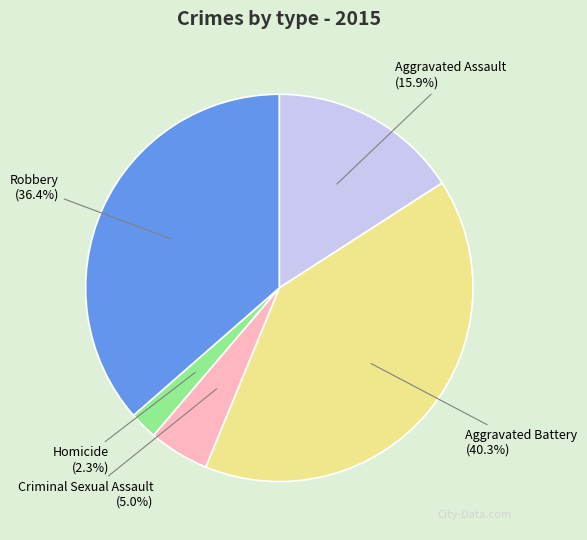

True or false: Aggravated Assault accounts for 26% of the total.

False